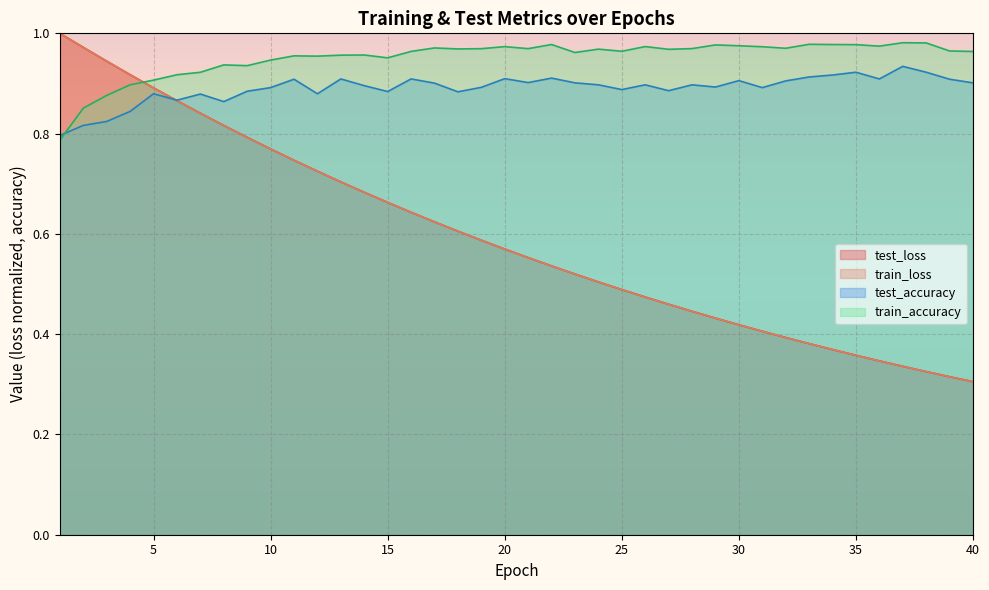

At which label does train_accuracy reach its peak?

37